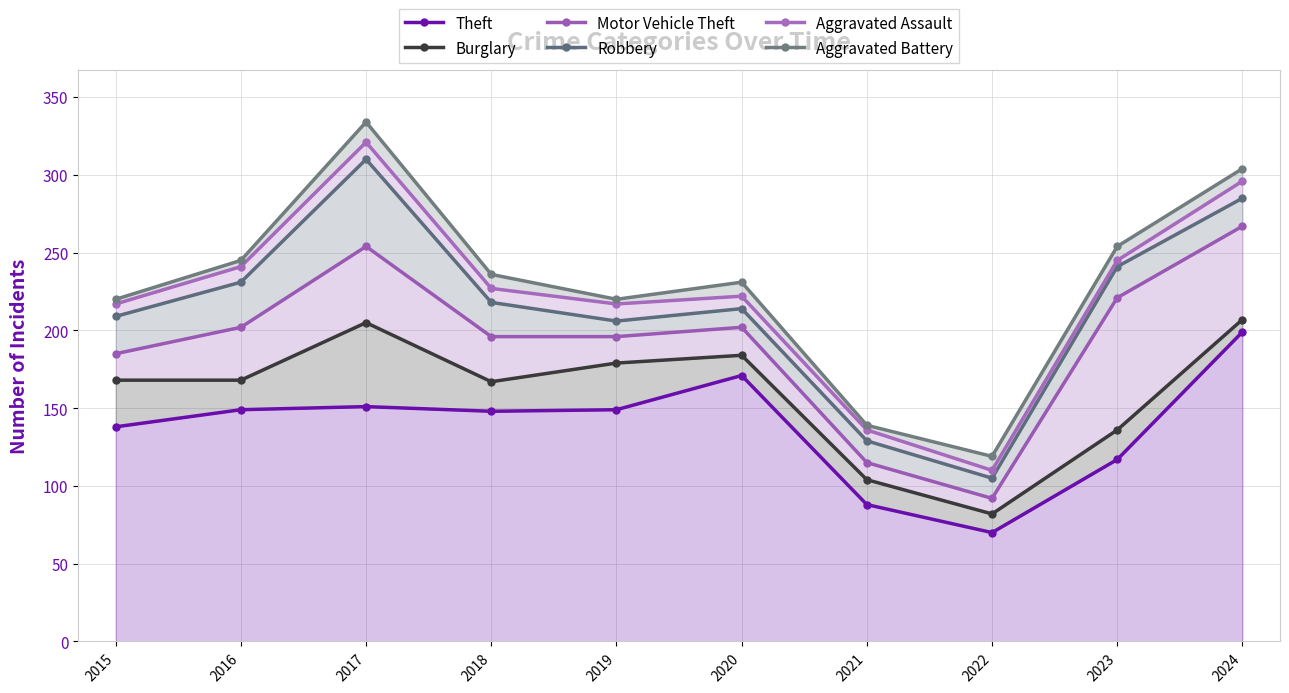

True or false: Theft and Aggravated Assault intersect in this chart.

False